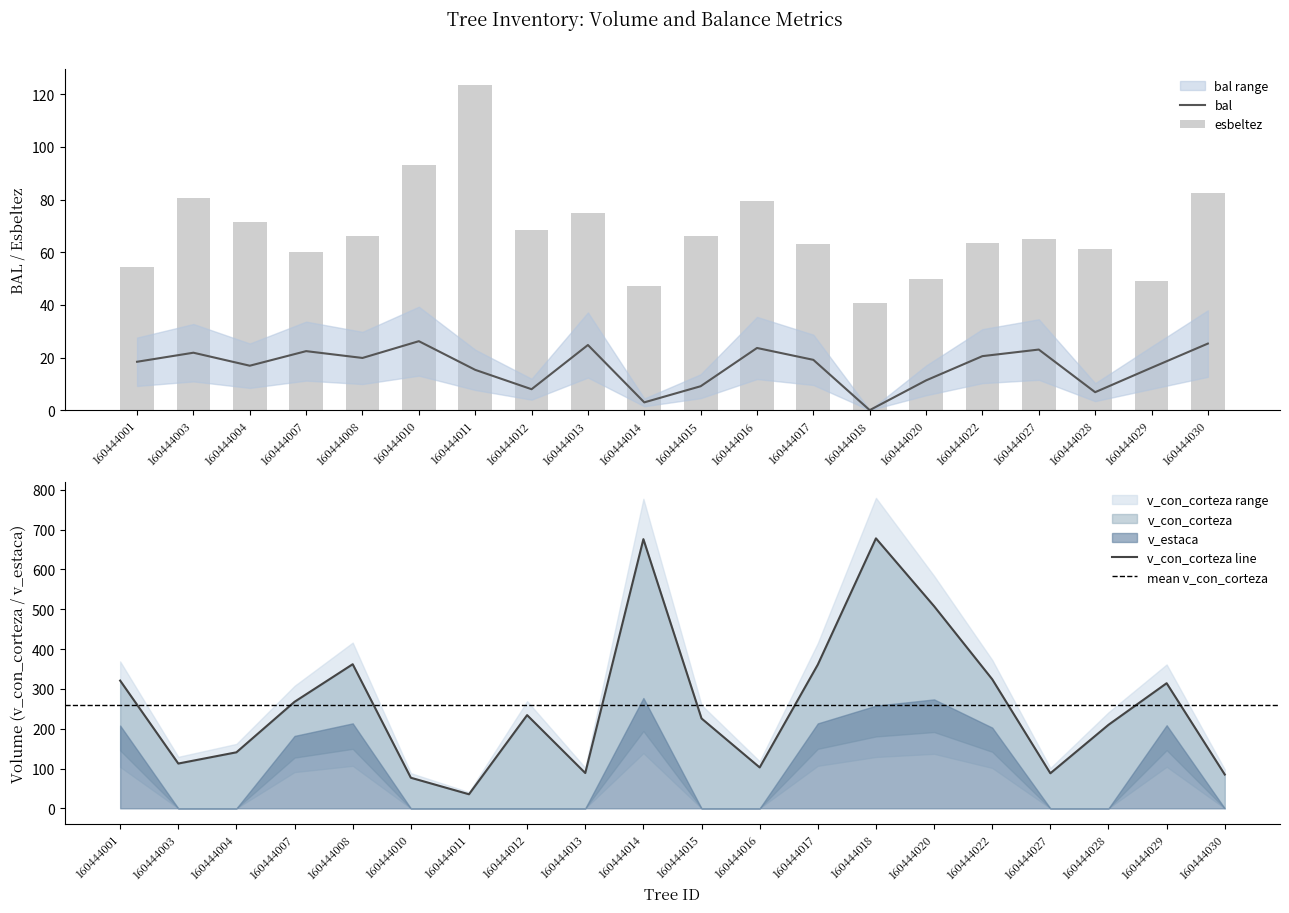

How many data points in esbeltez are above 66?

10